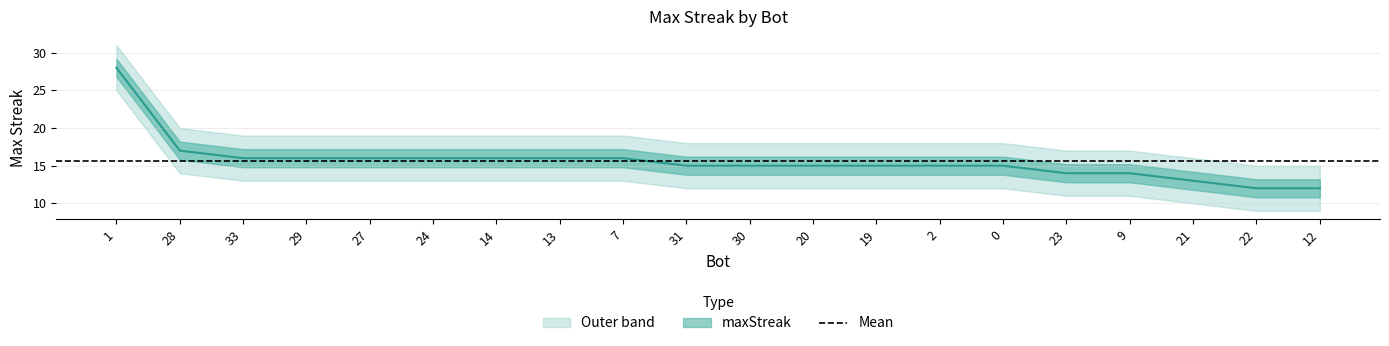

True or false: the data has more than 0 interior local peaks.

False